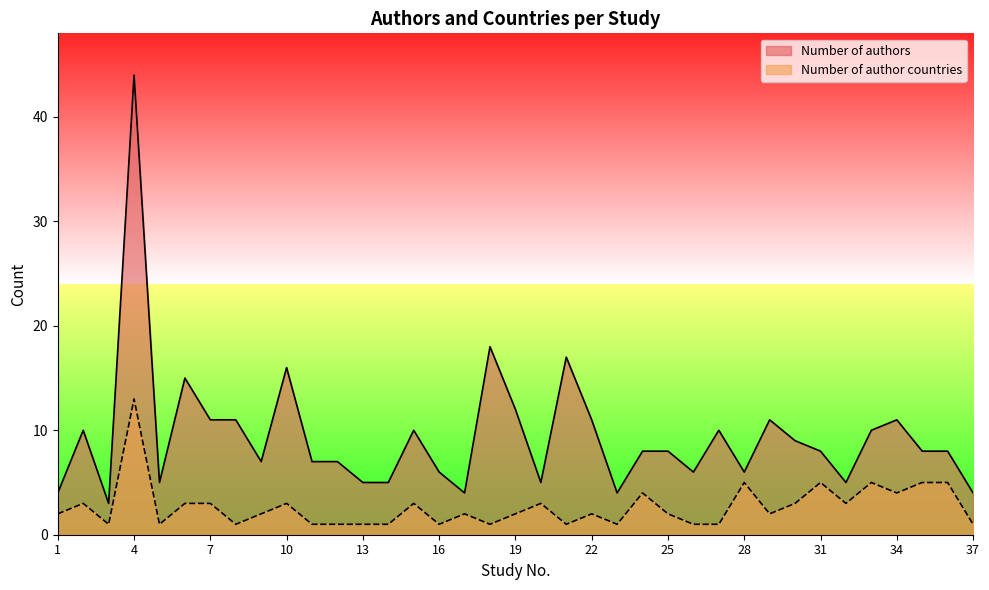

What is the sum of the Number of author countries values at 26 and 5?

2